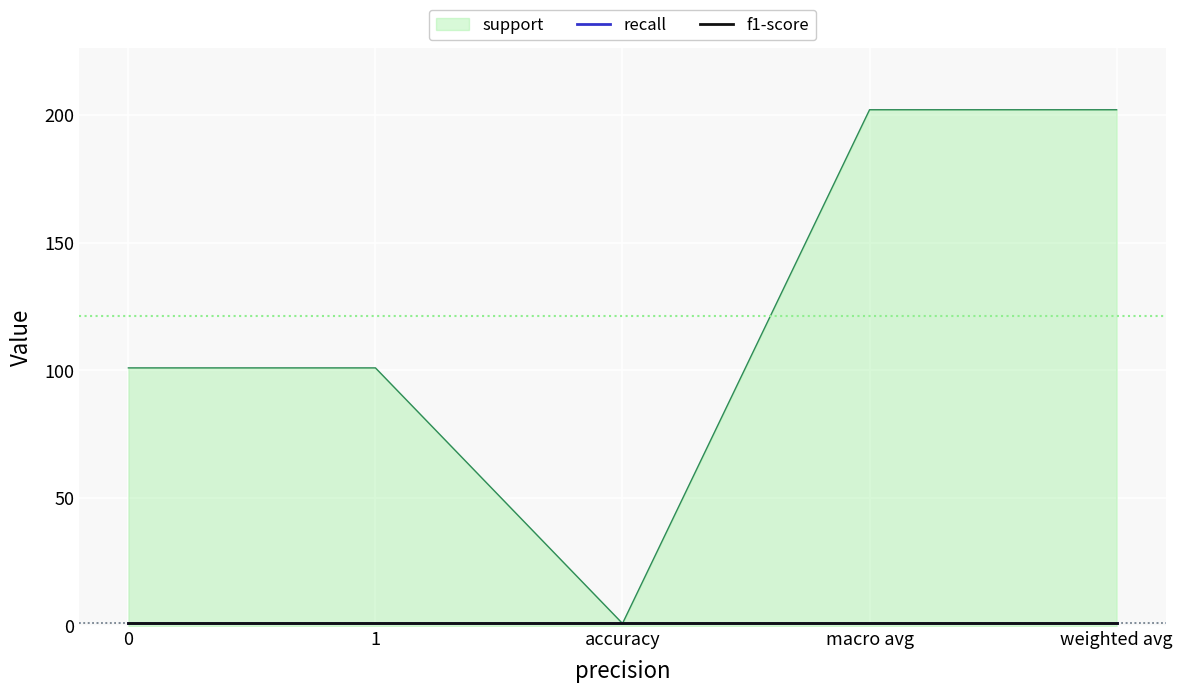

Does the chart display data point markers on the line(s)?

No